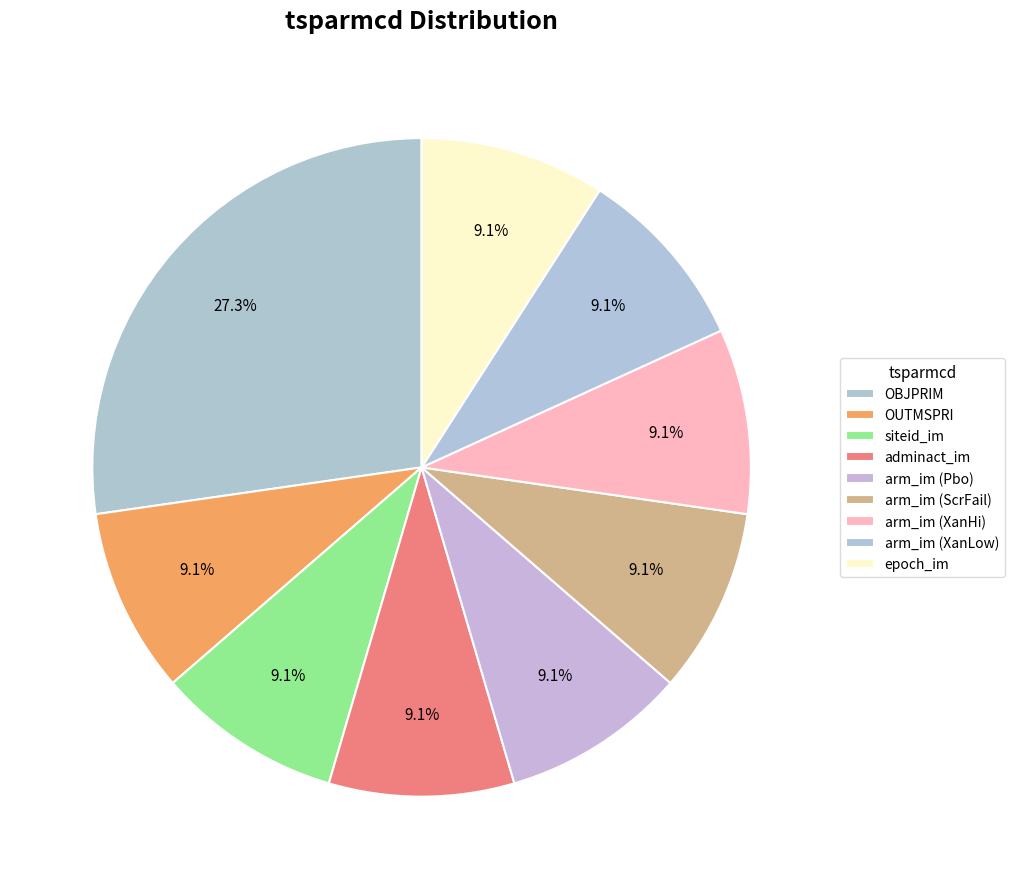

Is it true that siteid_im is 9% of the pie?

True